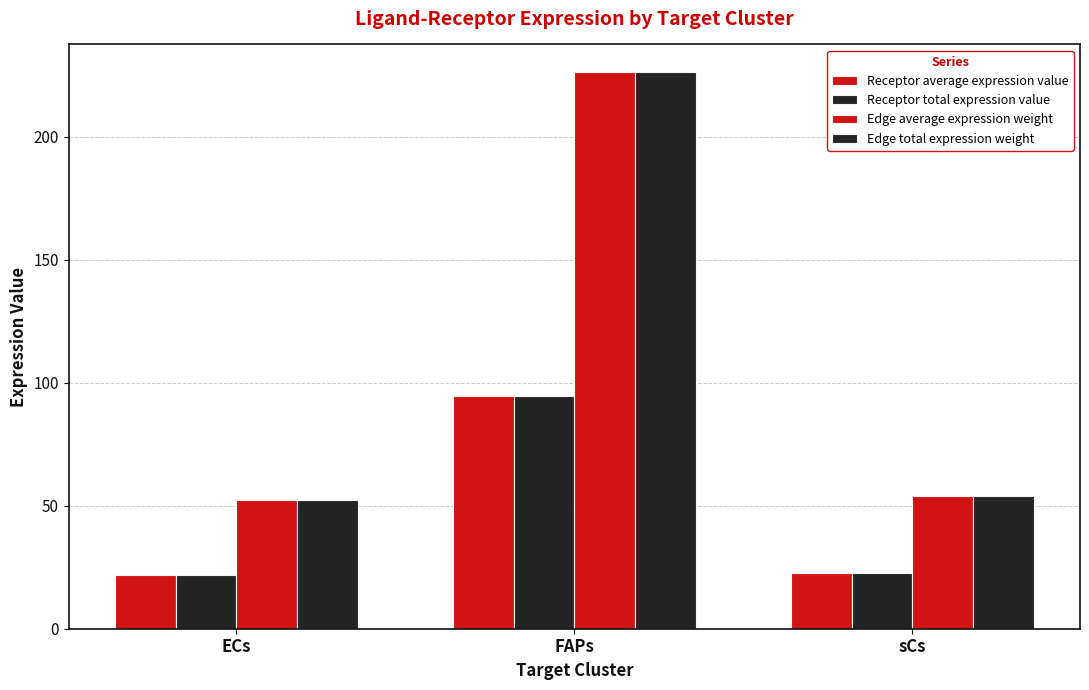

At which label does Edge total expression weight first exceed 53?

FAPs